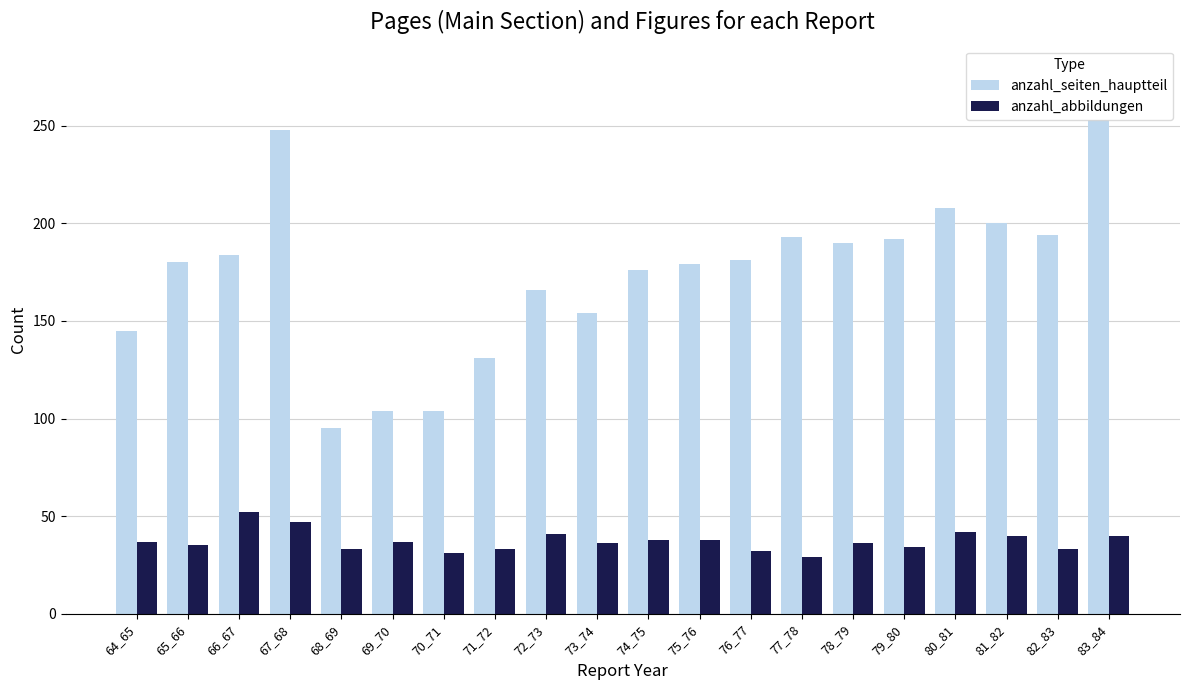

How many series are shown in this chart?

2